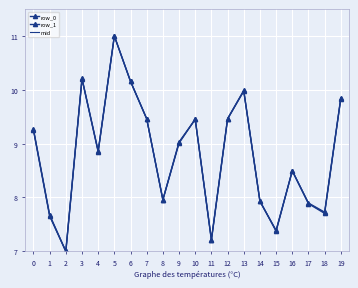

At 4, list the series in order from largest to smallest.

row_0, mid, row_1